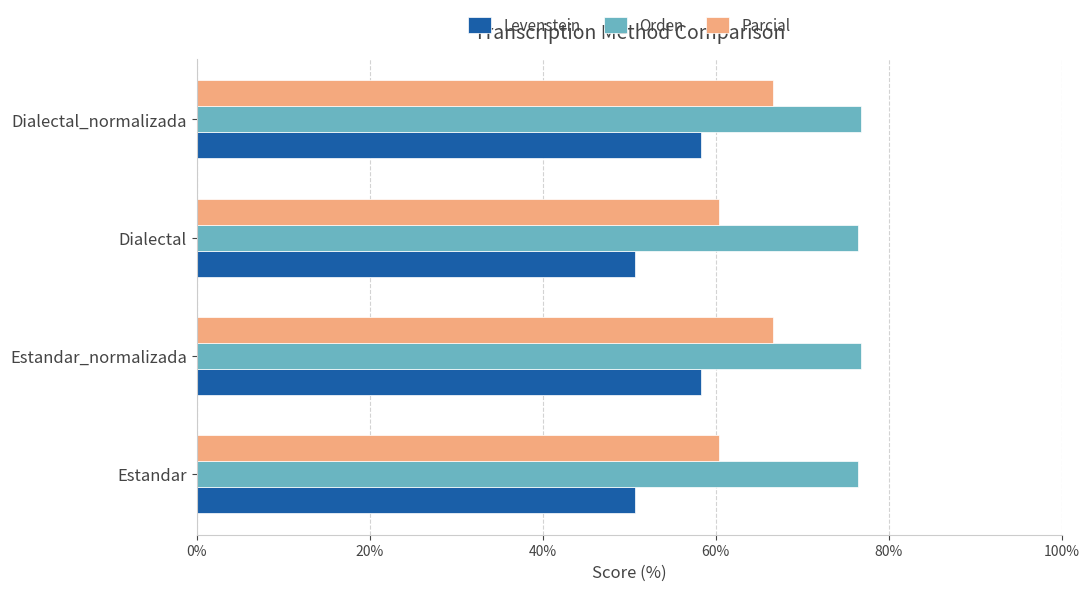

What value does the Parcial series have at Dialectal_normalizada?

66.6